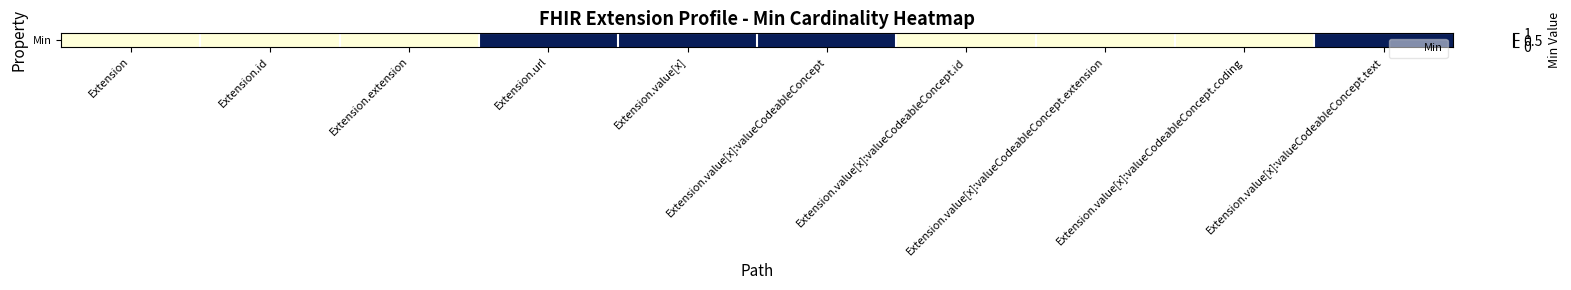

The value at Extension.value[x]:valueCodeableConcept.coding is 0. True or false?

True